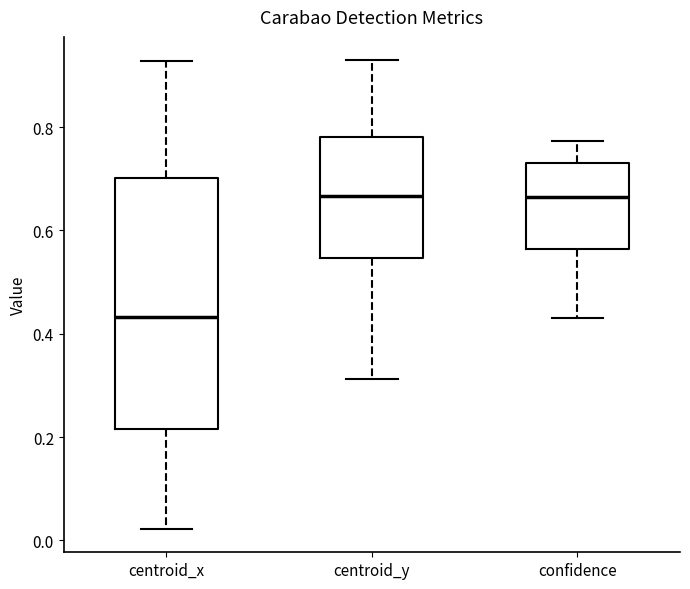

Reading left to right, transcribe this box plot: for each box, give where its median line is, the range the box spans, and where its two whiskers end, as read against the y-axis. The values are not printed on the chart, so give them approximately, as read against the axis.

centroid_x: median 0.44, box 0.22 to 0.70, whiskers 0.02 to 0.92
centroid_y: median 0.66, box 0.54 to 0.78, whiskers 0.32 to 0.92
confidence: median 0.66, box 0.56 to 0.74, whiskers 0.44 to 0.78